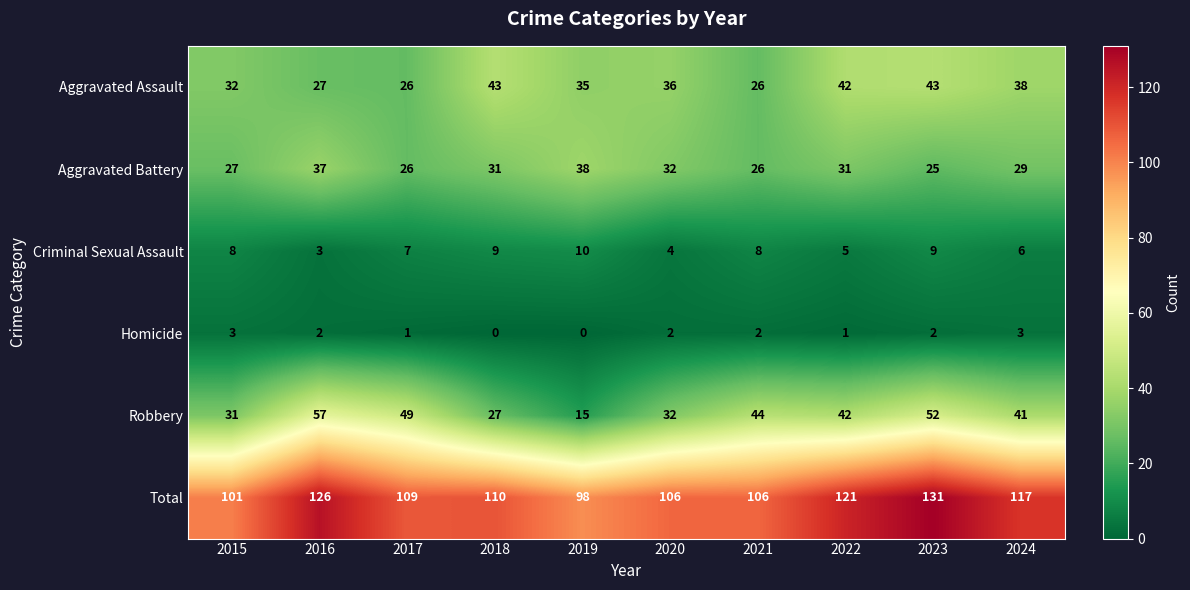

How many data points does each series have?

10